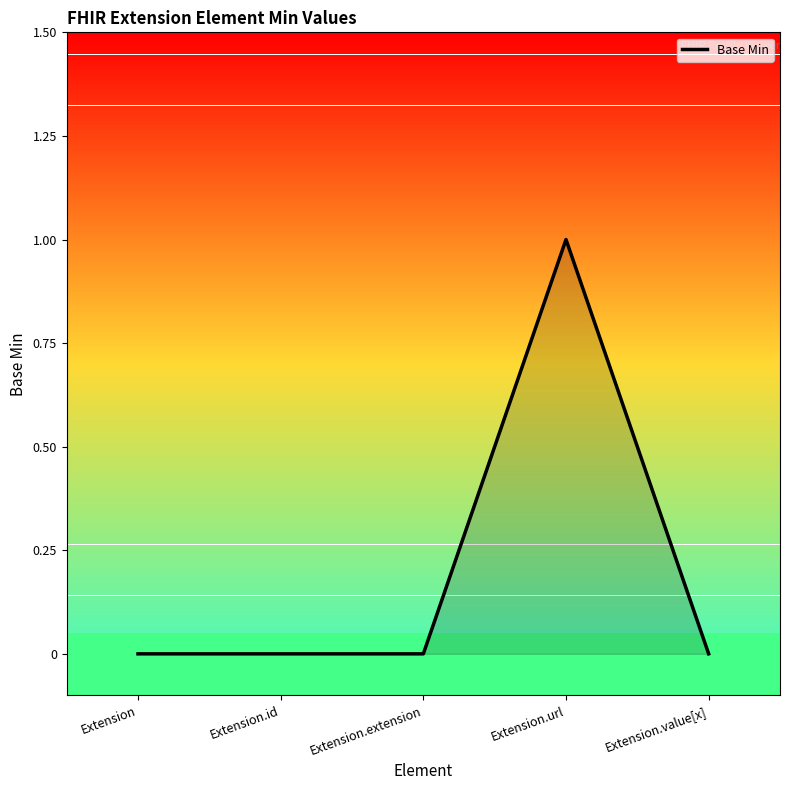

True or false: the data shows 1 at Extension.id.

False